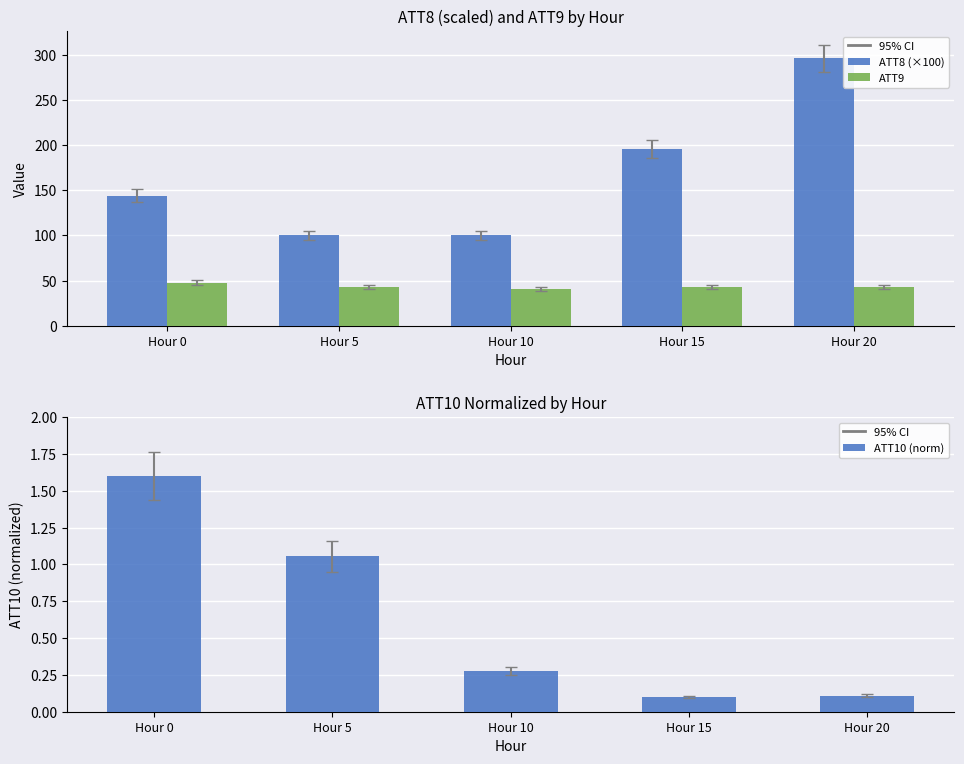

List the labels in order of ATT10 (norm) value, largest first.

Hour 0, Hour 5, Hour 10, Hour 20, Hour 15